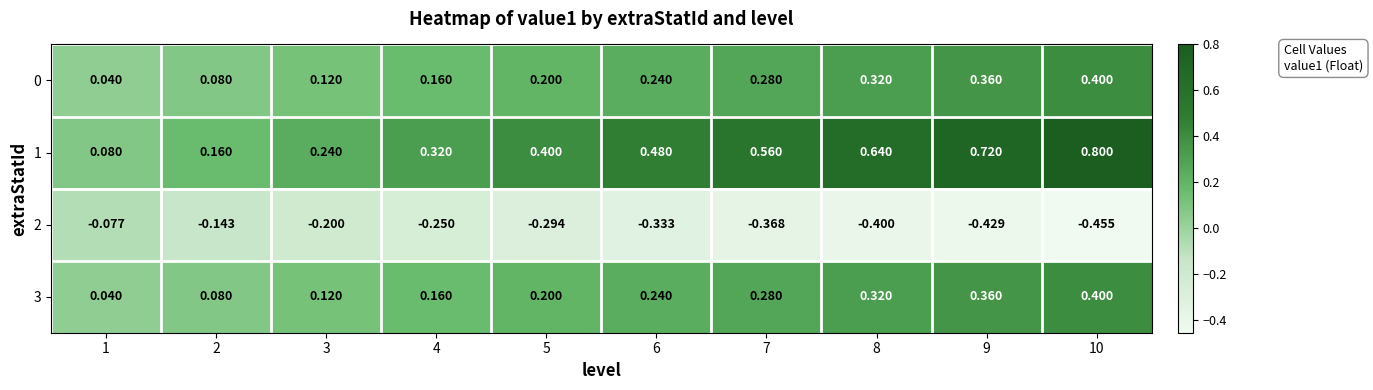

At 3, list the series in order from largest to smallest.

1, 0, 3, 2